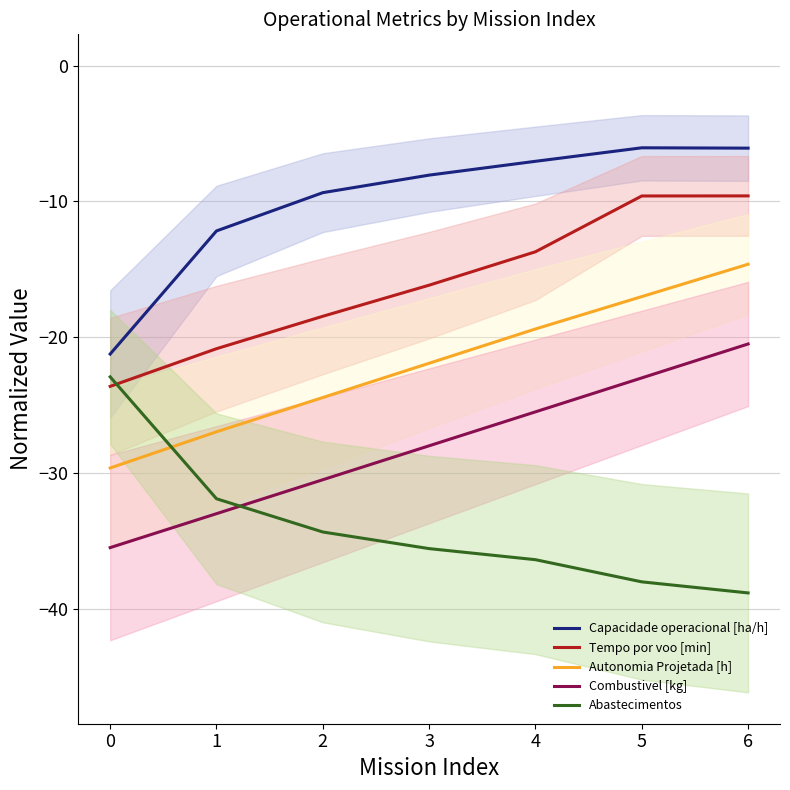

True or false: Combustivel [kg] and Tempo por voo [min] intersect in this chart.

False